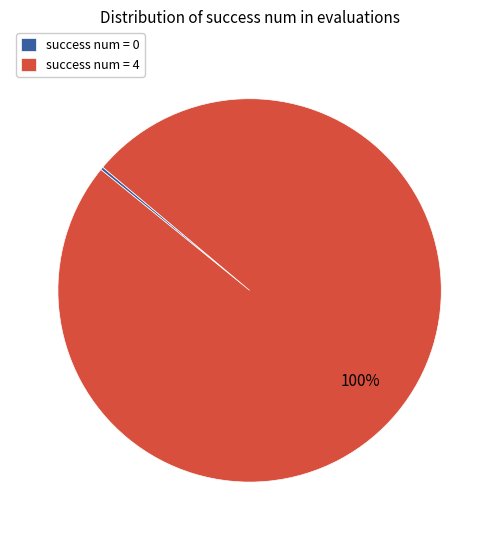

Which slice is the largest?

success num = 4